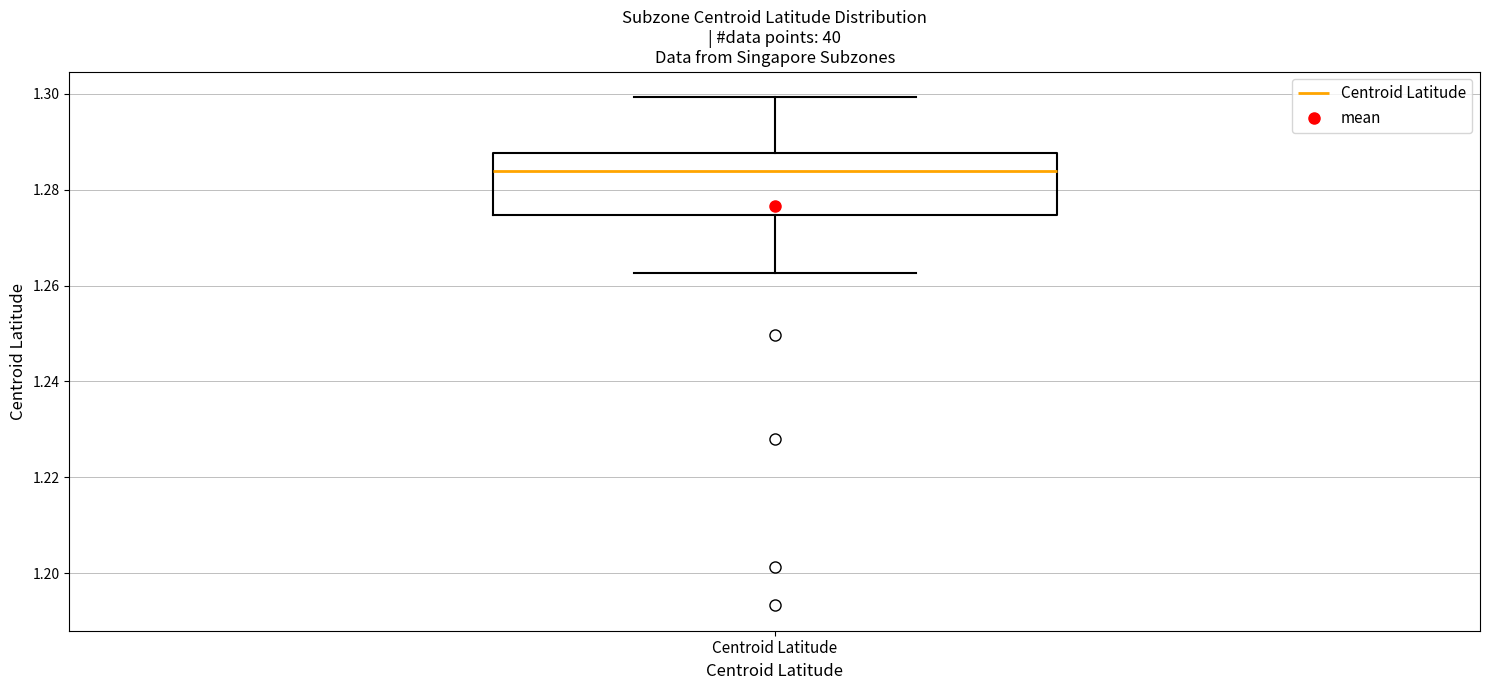

Read this box plot against the y-axis: the position of the median line, the range covered by the box, and the ends of both whiskers. The values are not printed on the chart, so give them approximately, as read against the axis.

median 1.284, box 1.274 to 1.288, whiskers 1.262 to 1.300